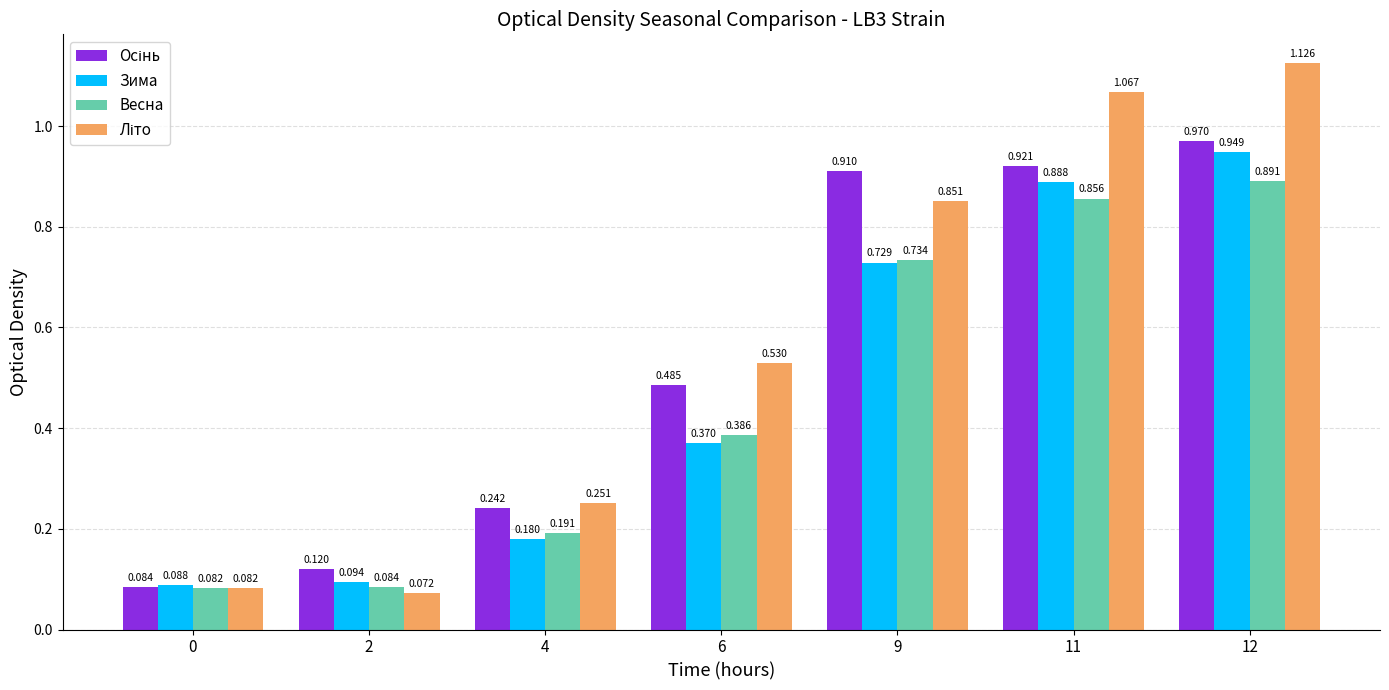

How many series are shown in this chart?

4